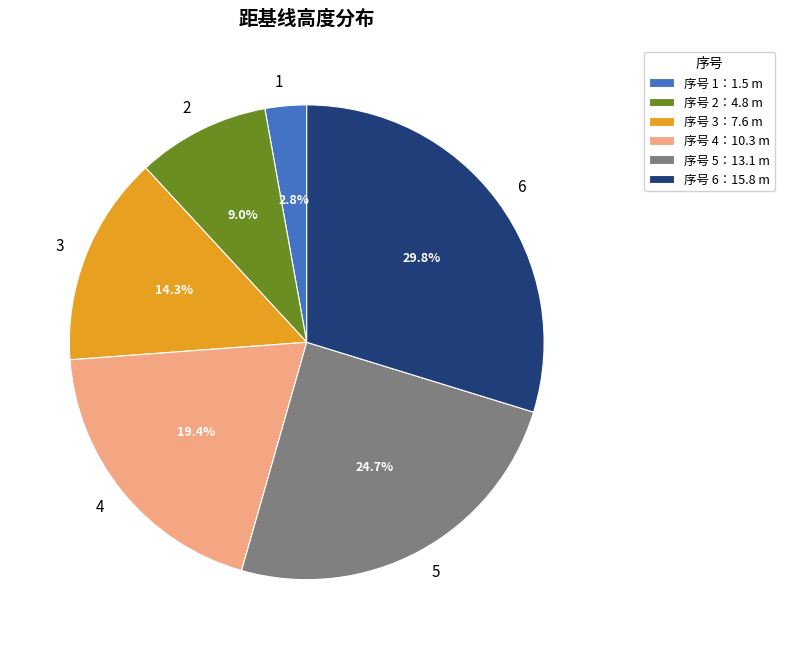

To the nearest percent, what percentage of the pie is 4?

19%